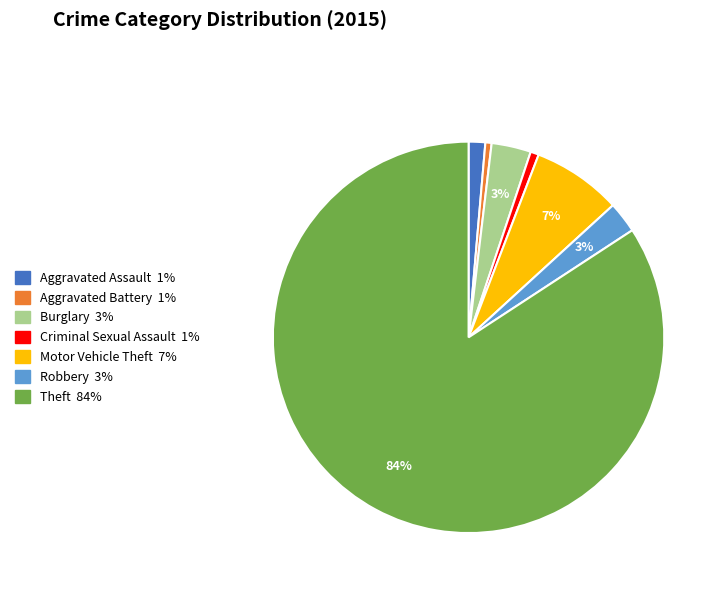

Which slice is the largest?

Theft